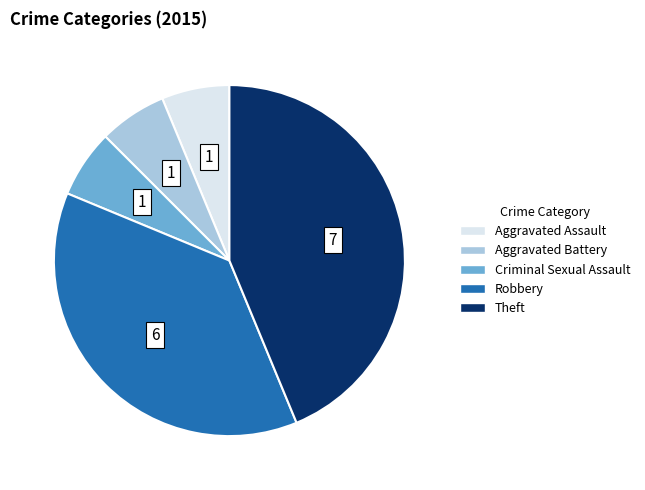

Which category has the biggest portion of the pie?

Theft